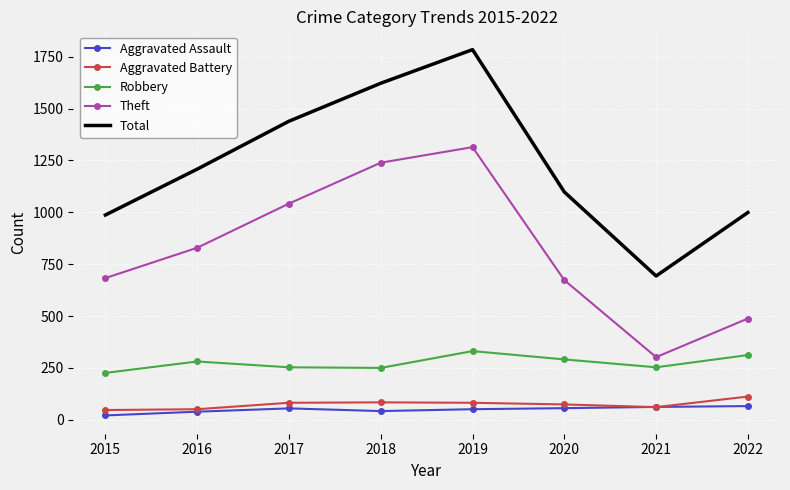

True or false: Total and Aggravated Battery intersect in this chart.

False